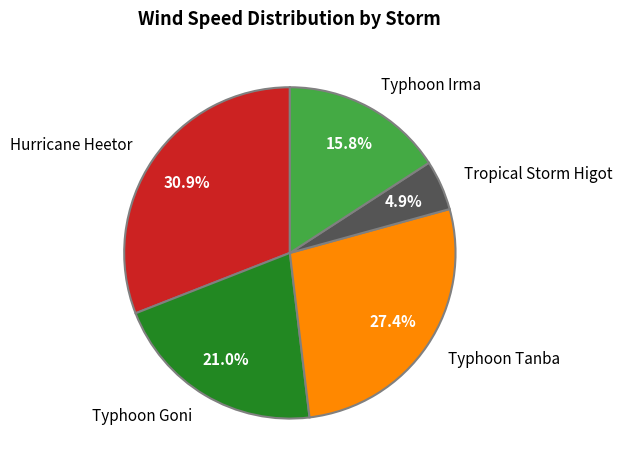

What is the largest slice in the pie chart?

Hurricane Heetor